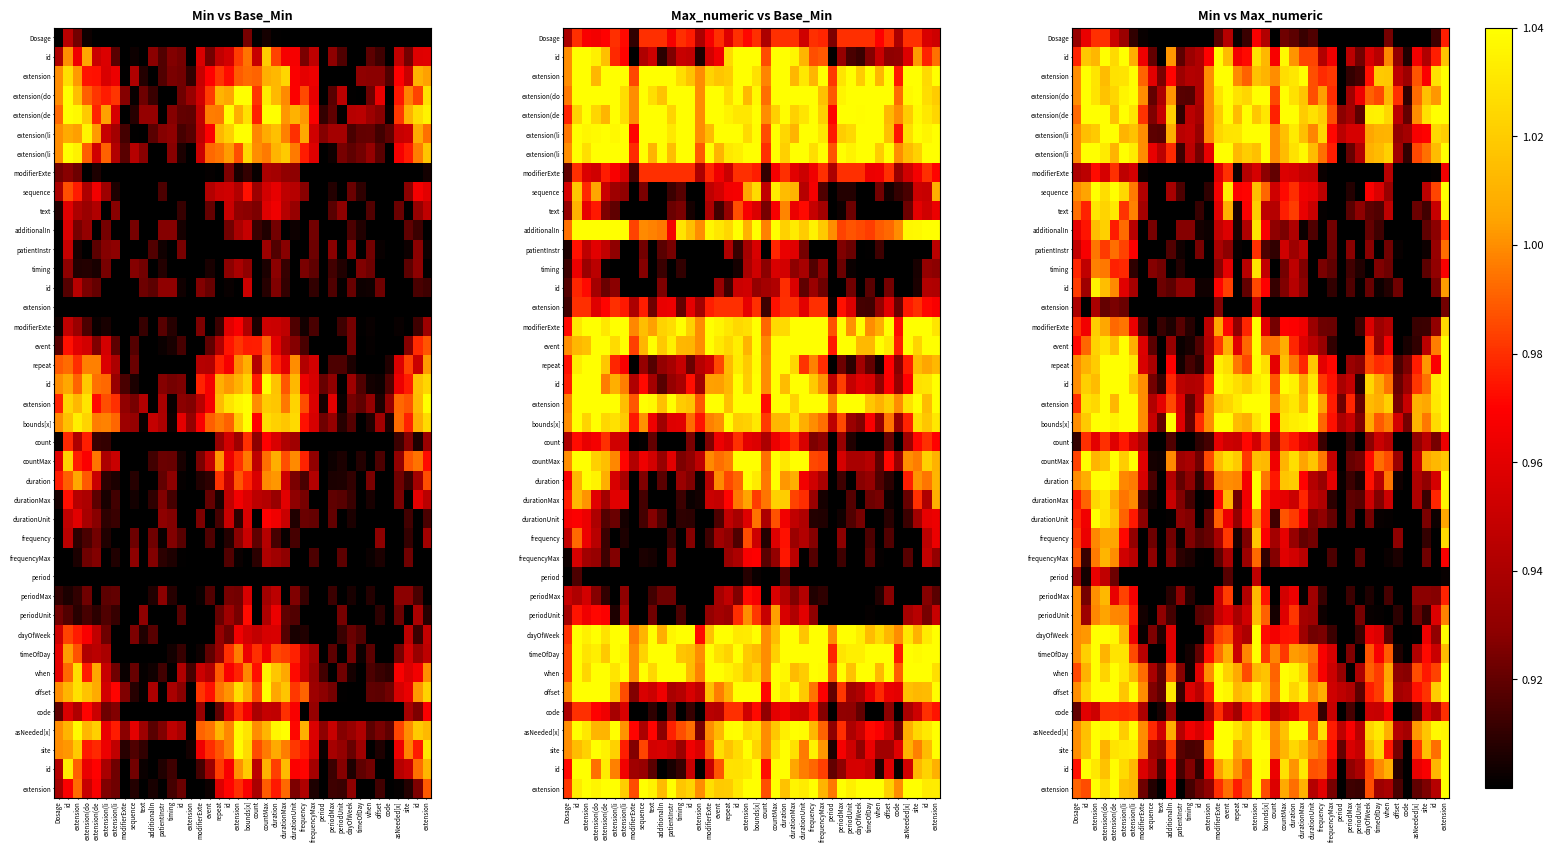

Between patientInstr and extension, which is larger?

extension